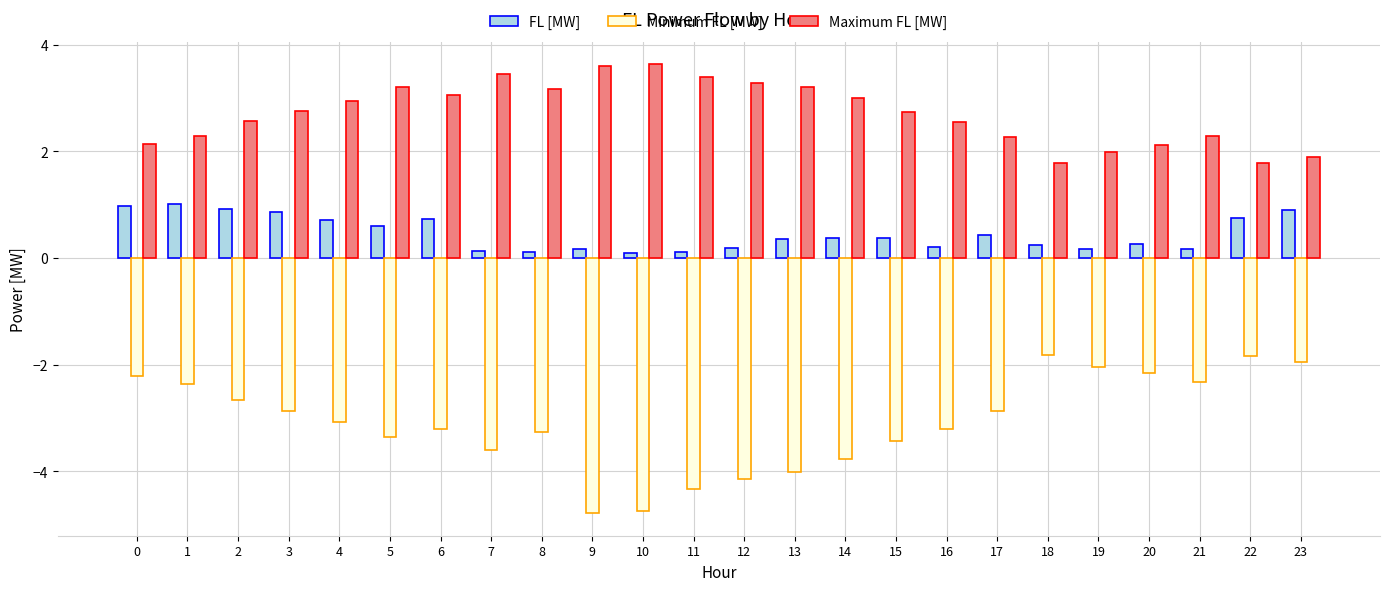

What are all the series names shown in the legend?

FL [MW], Minimum FL [MW], Maximum FL [MW]